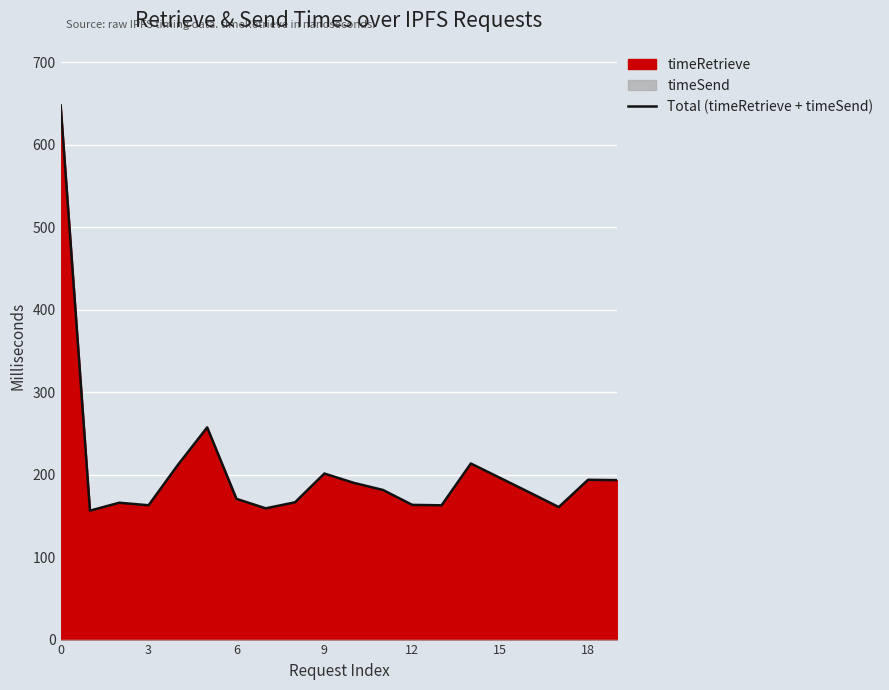

What is the sum of all values?

4133224861